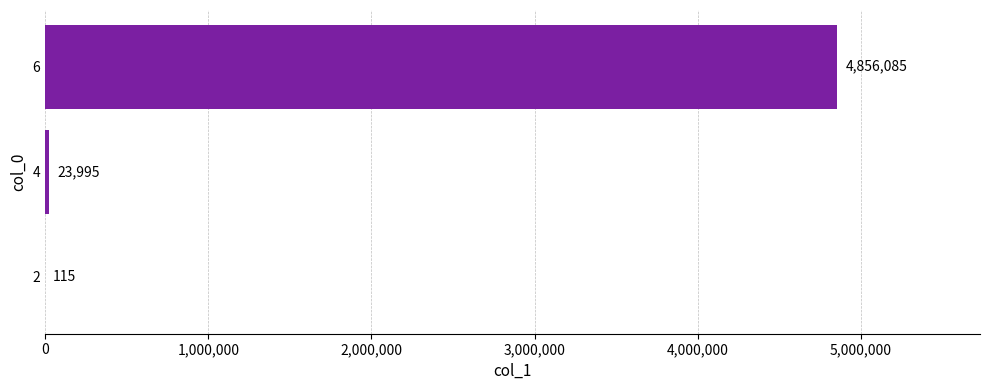

The chart shows a value of 23995 at 4. True or false?

True